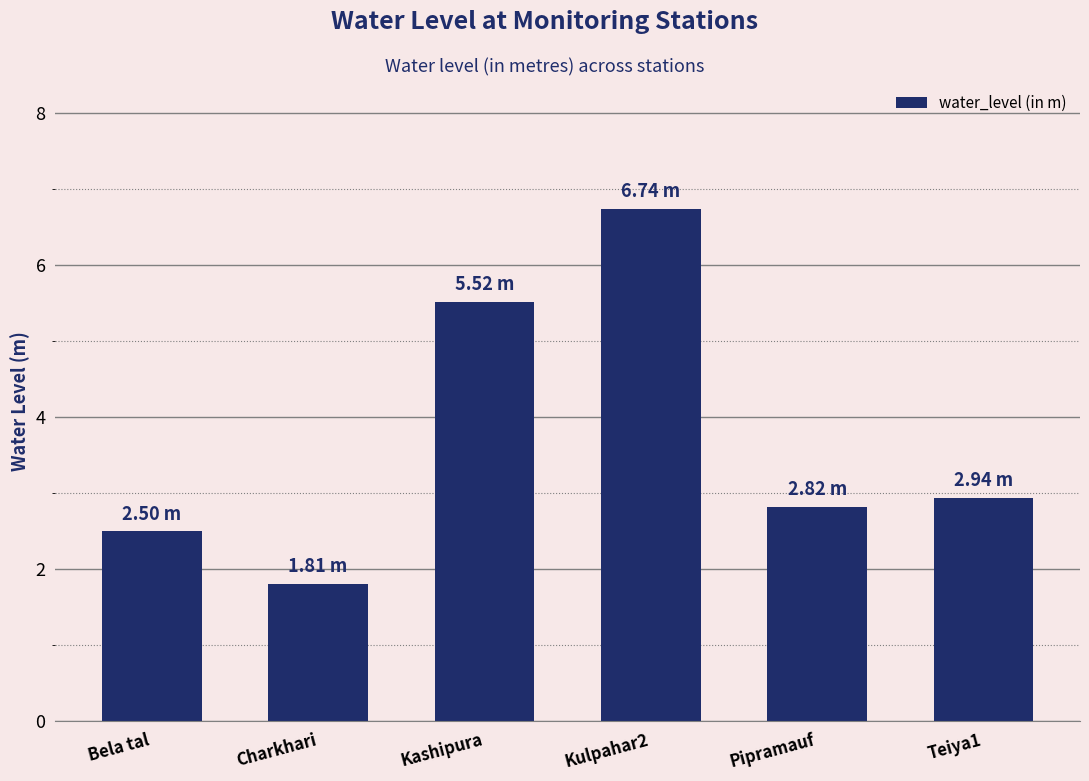

What is the label of the 4th bar from the left?

Kulpahar2